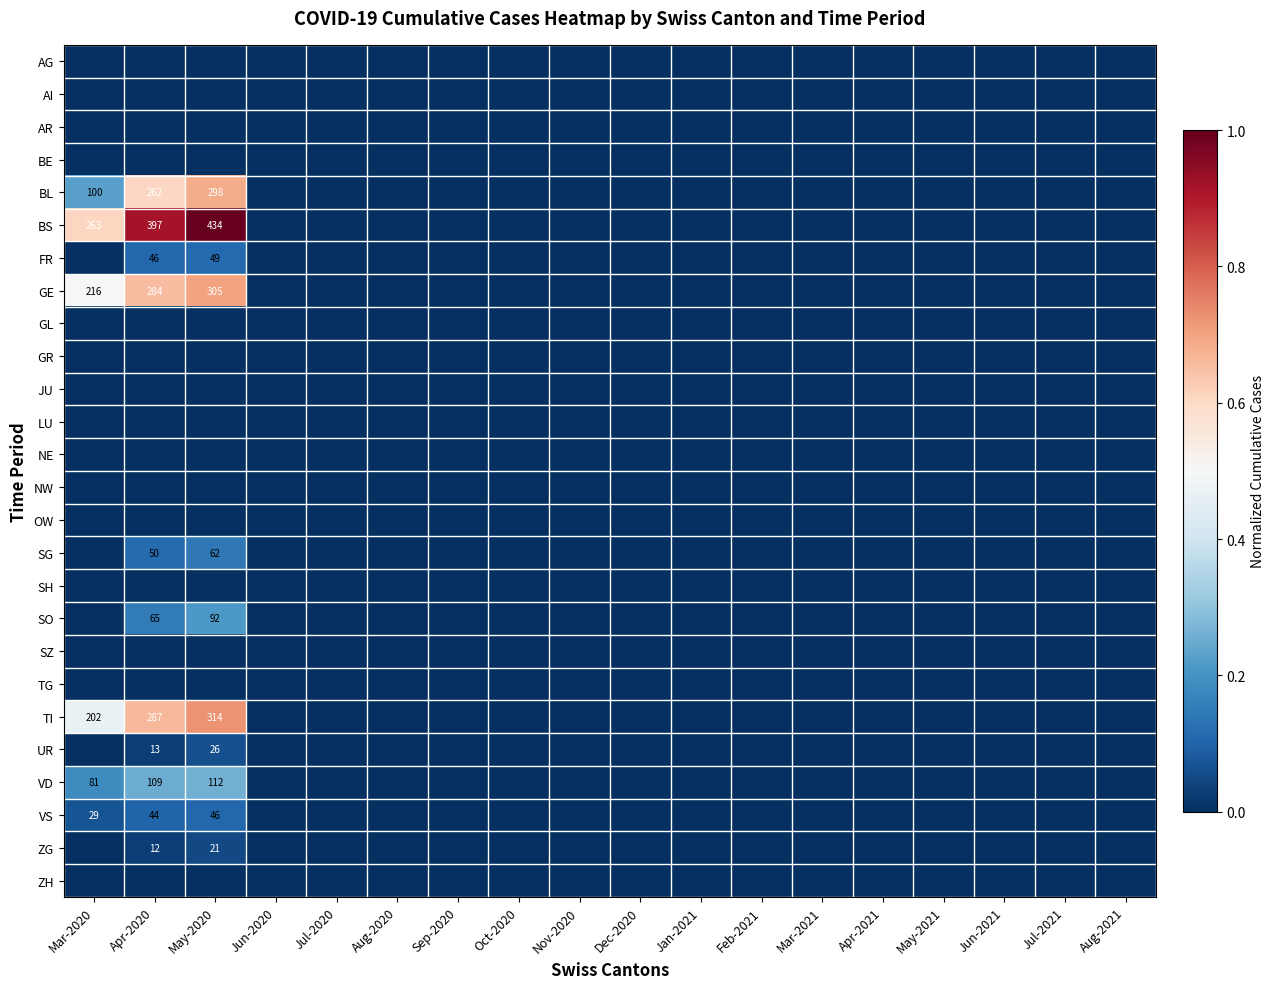

The SG series shows 87 at May-2020. True or false?

False